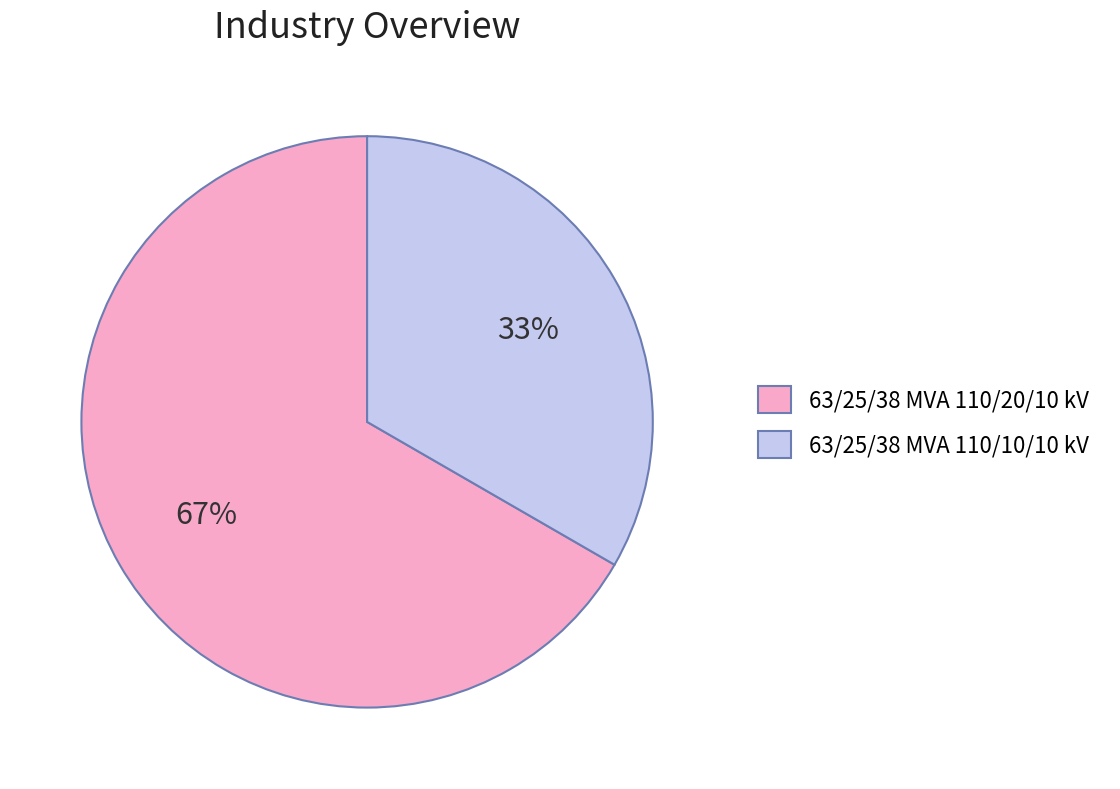

Is the sum of 63/25/38 MVA 110/20/10 kV and 63/25/38 MVA 110/10/10 kV greater than half?

Yes